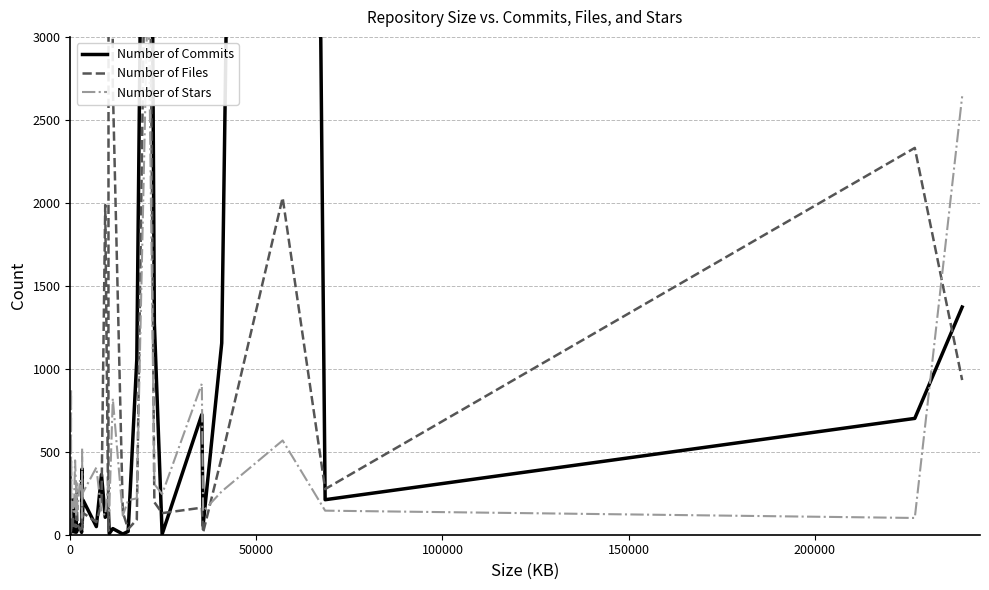

List the series in order of their overall mean, lowest first.

Number of Stars, Number of Files, Number of Commits